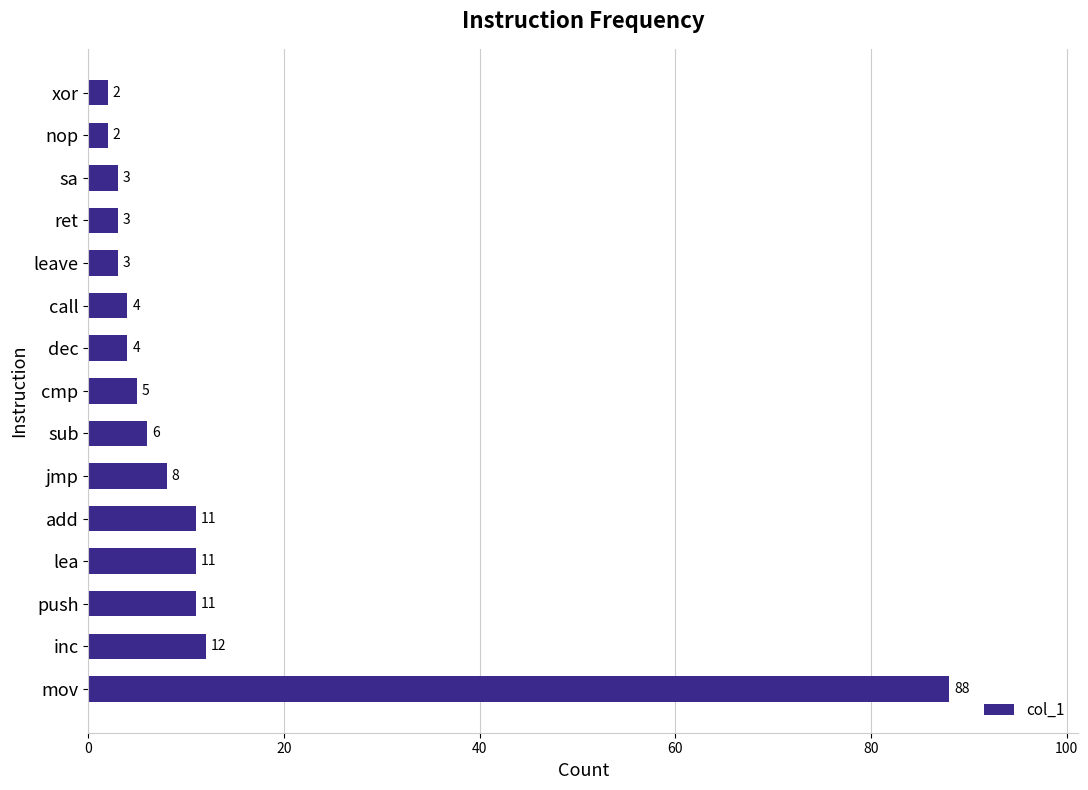

True or false: the data shows 125 at mov.

False